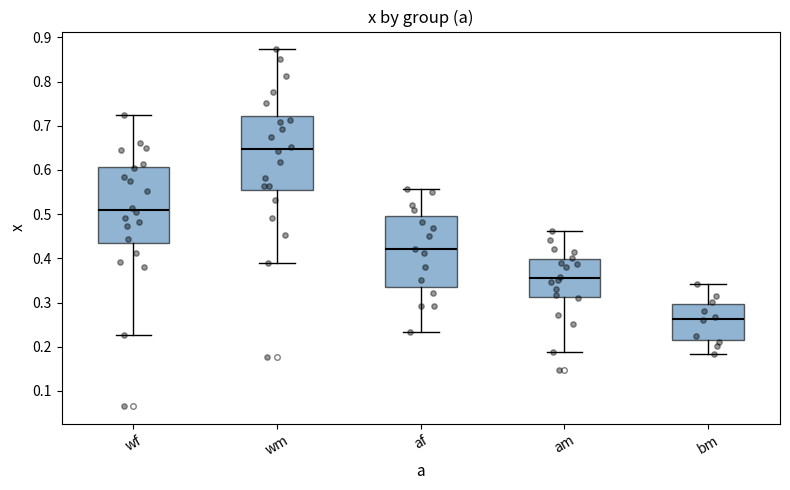

Which box's median line is the lowest?

bm